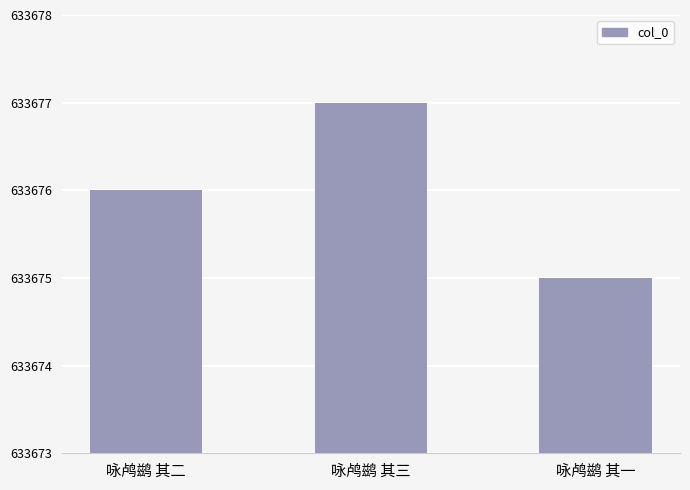

How many data points does each series have?

3